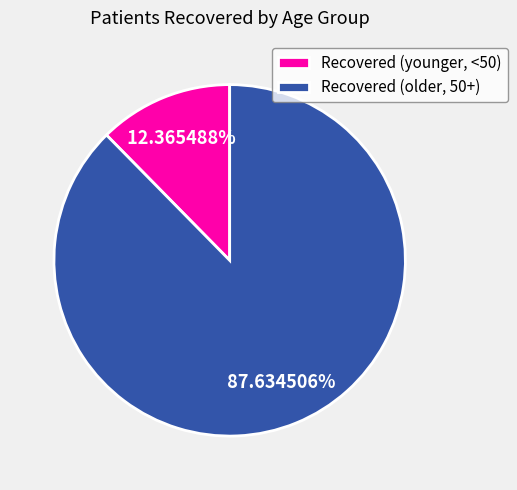

Which has a higher value, Recovered (older, 50+) or Recovered (younger, <50)?

Recovered (older, 50+)